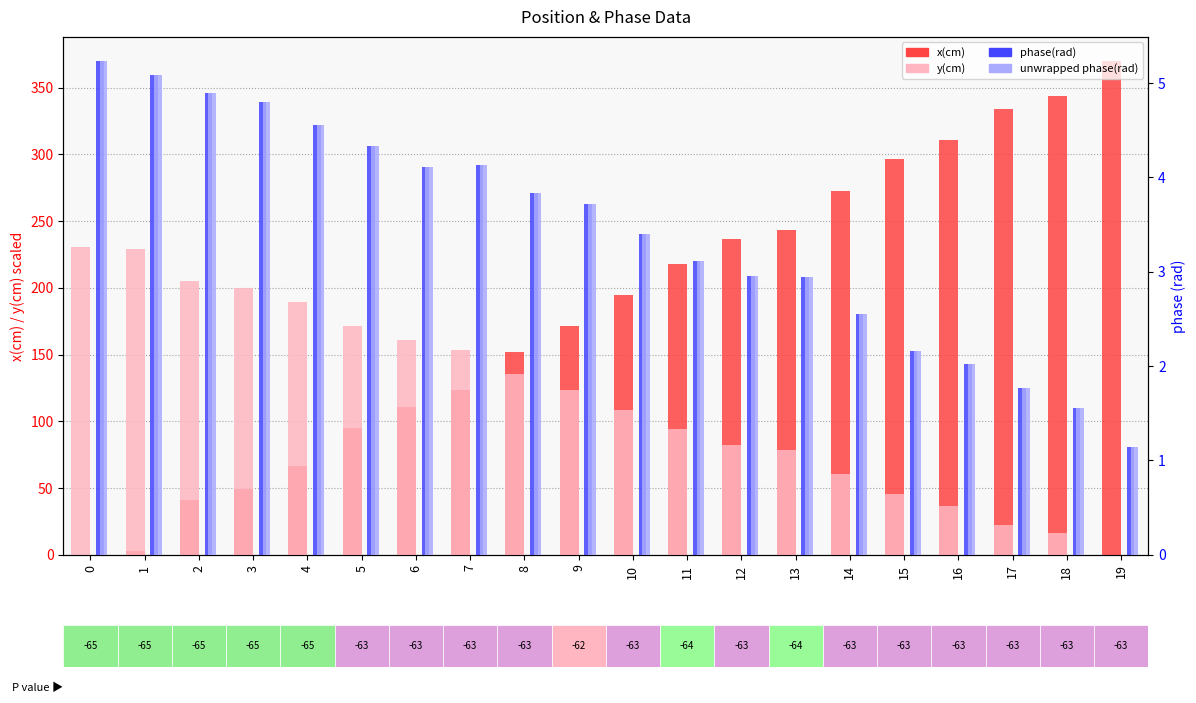

At which category is the sum across all series the highest?

19